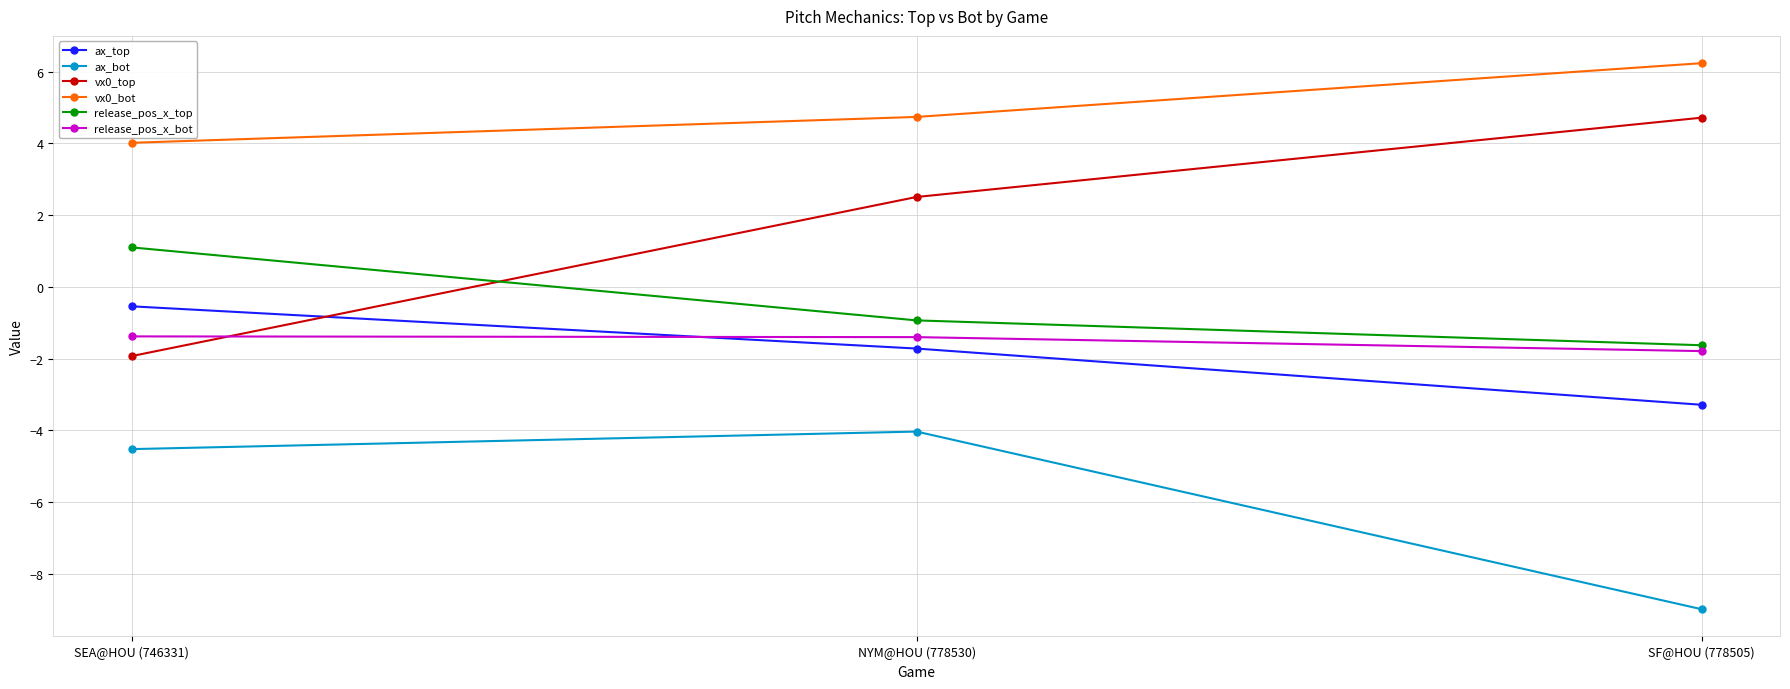

The release_pos_x_top series shows -0.9 at NYM@HOU (778530). True or false?

True